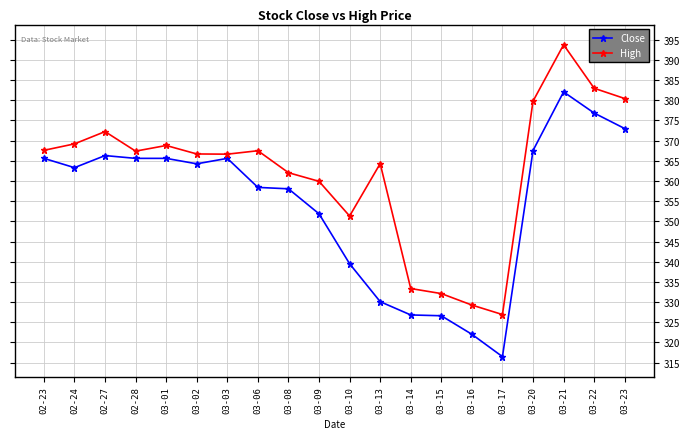

At which category is the sum across all series the highest?

03-21